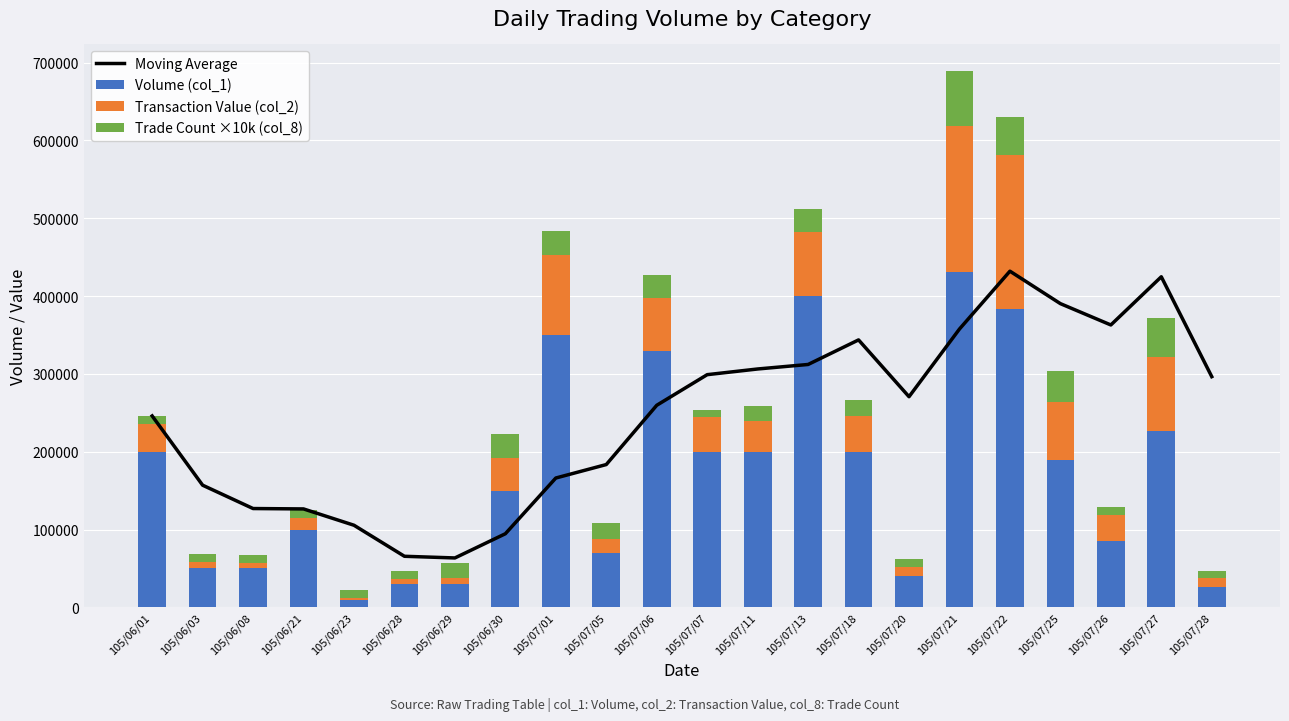

Rank the series by their maximum value, from highest to lowest.

Moving Average, Volume (col_1), Transaction Value (col_2), Trade Count ×10k (col_8)